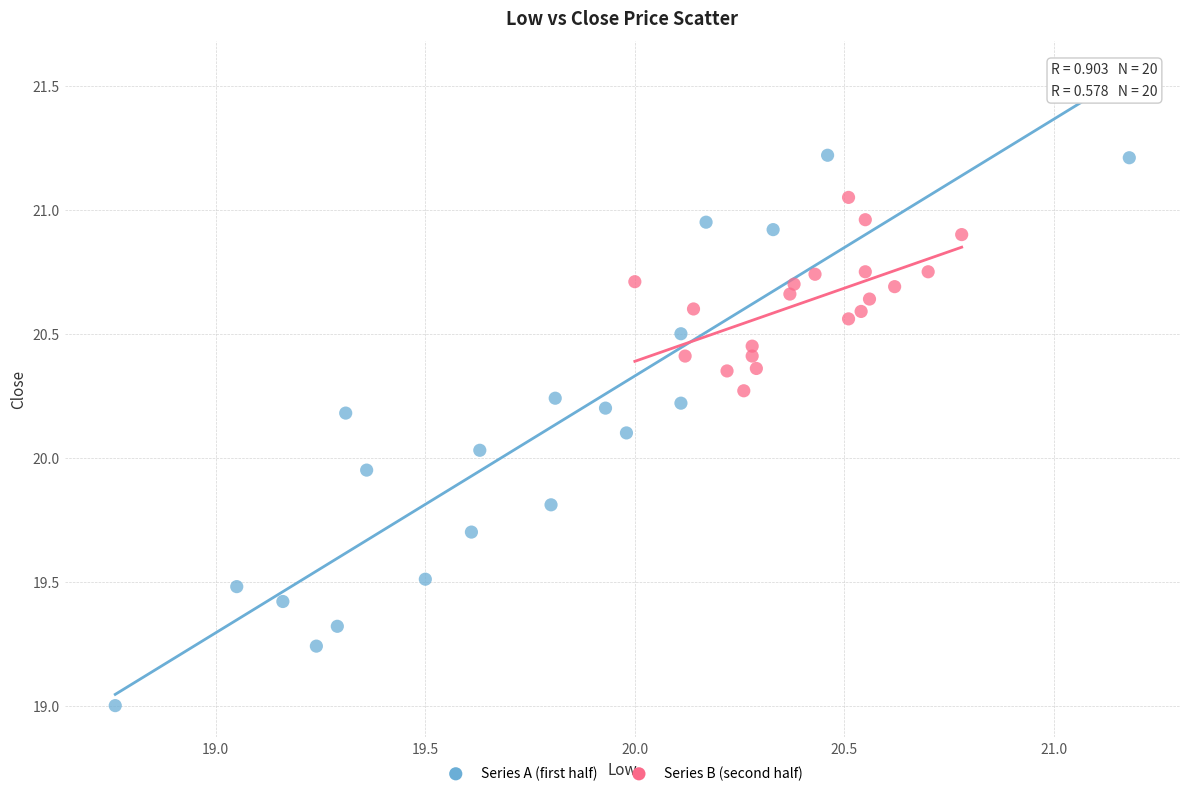

Which series contains the lowest Y value?

Series A (first half)